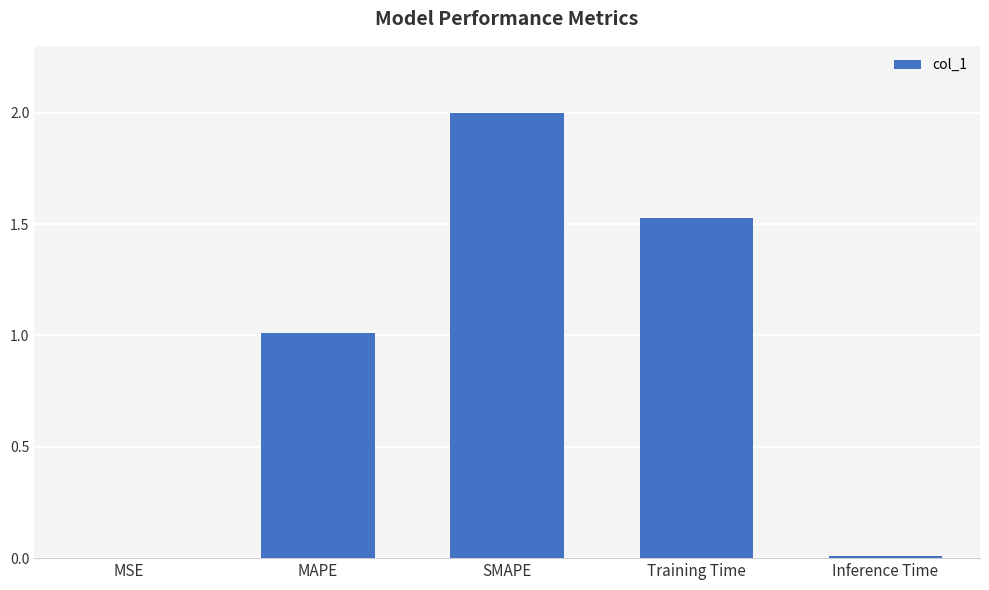

What is the sum of the values at SMAPE and Training Time?

3.5